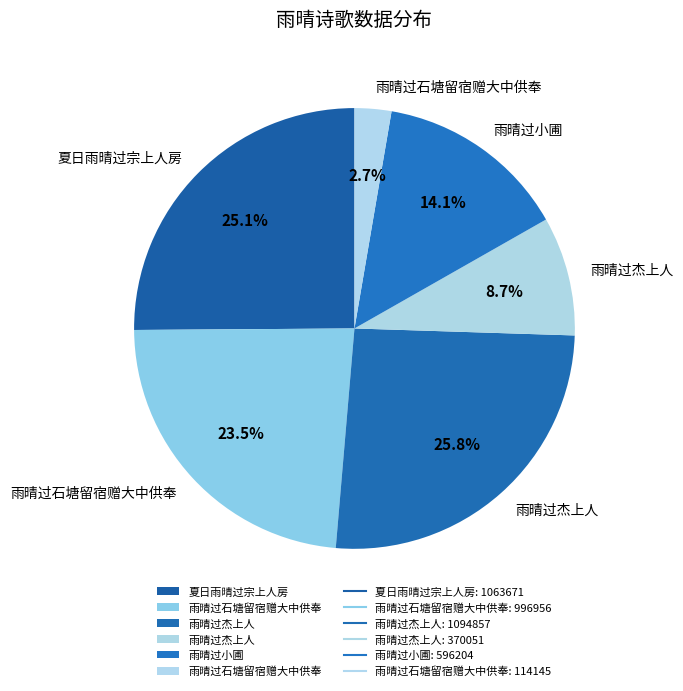

Is there any slice that represents more than half of the pie?

No